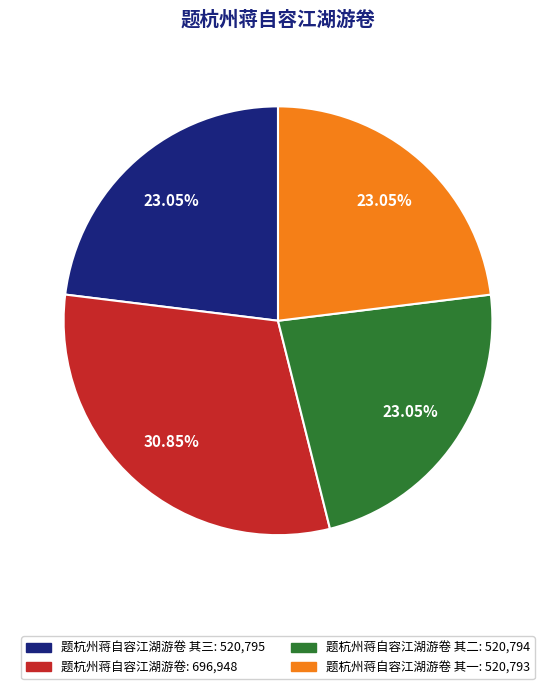

Is there any slice that represents more than half of the pie?

No